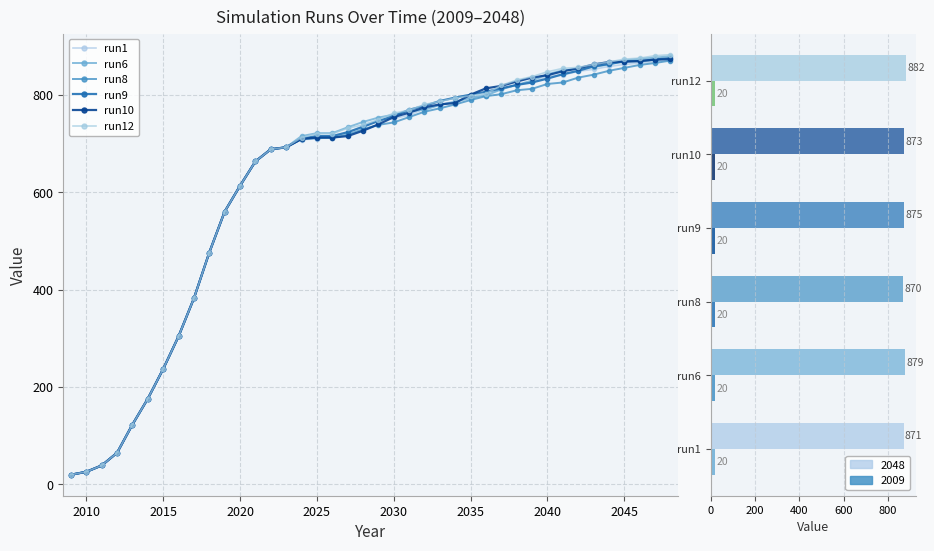

The value of run6 at 2022 is 688. True or false?

True